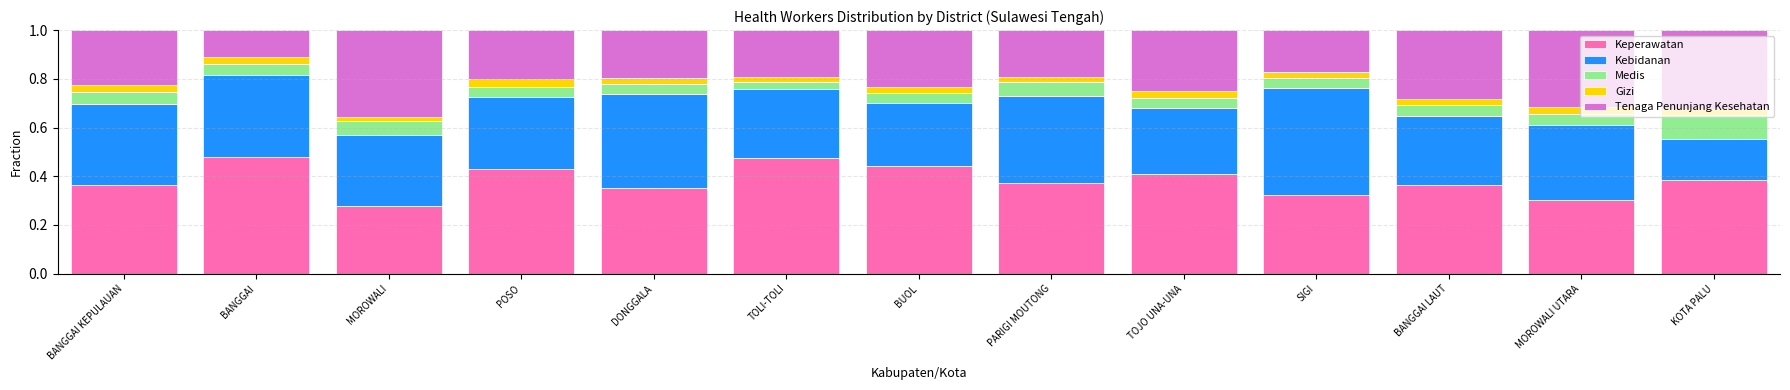

What is the total value across all series at TOJO UNA-UNA?

1.0